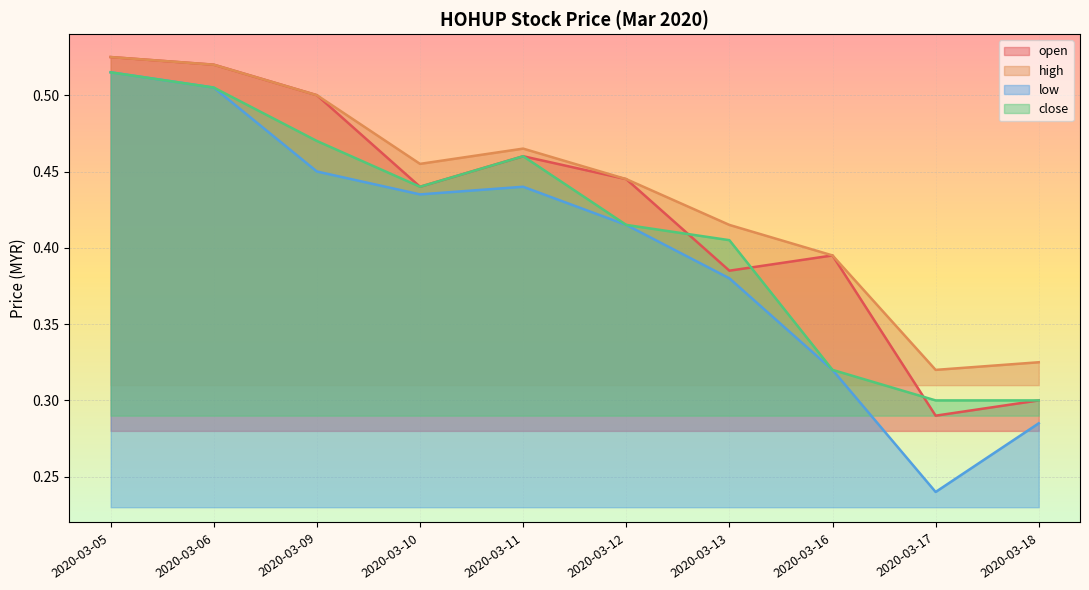

True or false: open and high cross at least once.

False